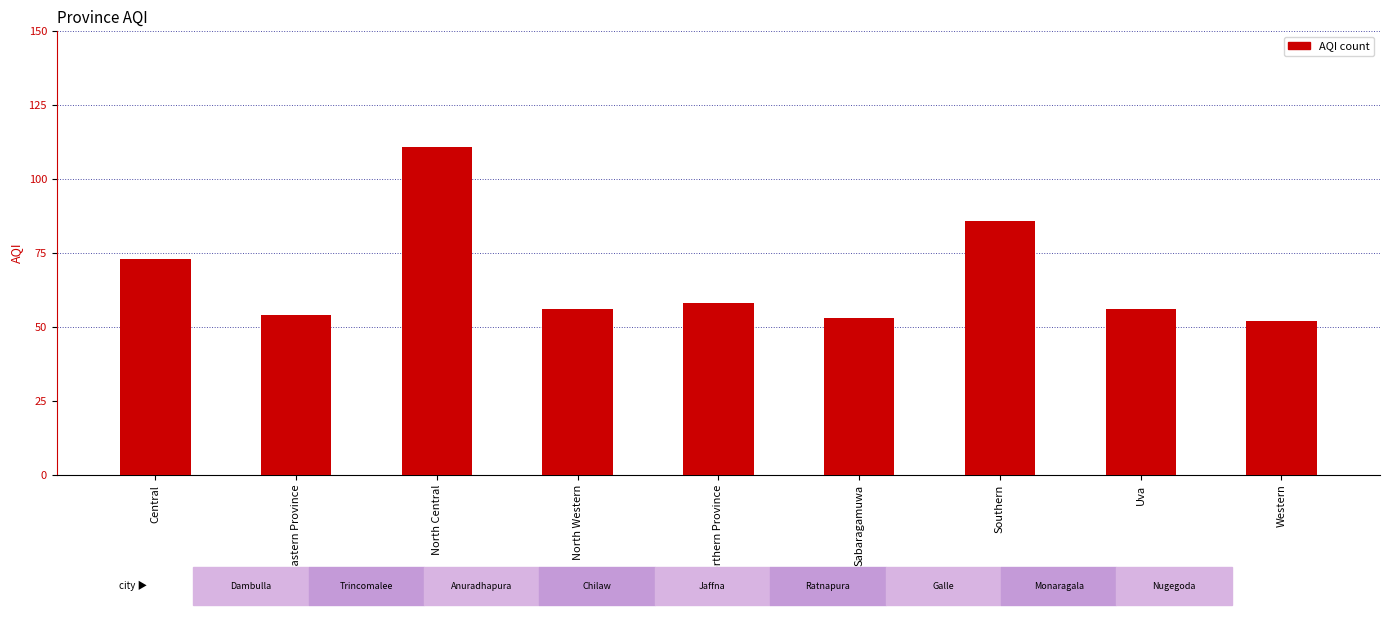

What is the ratio of the value at Western to the value at Sabaragamuwa?

1.0